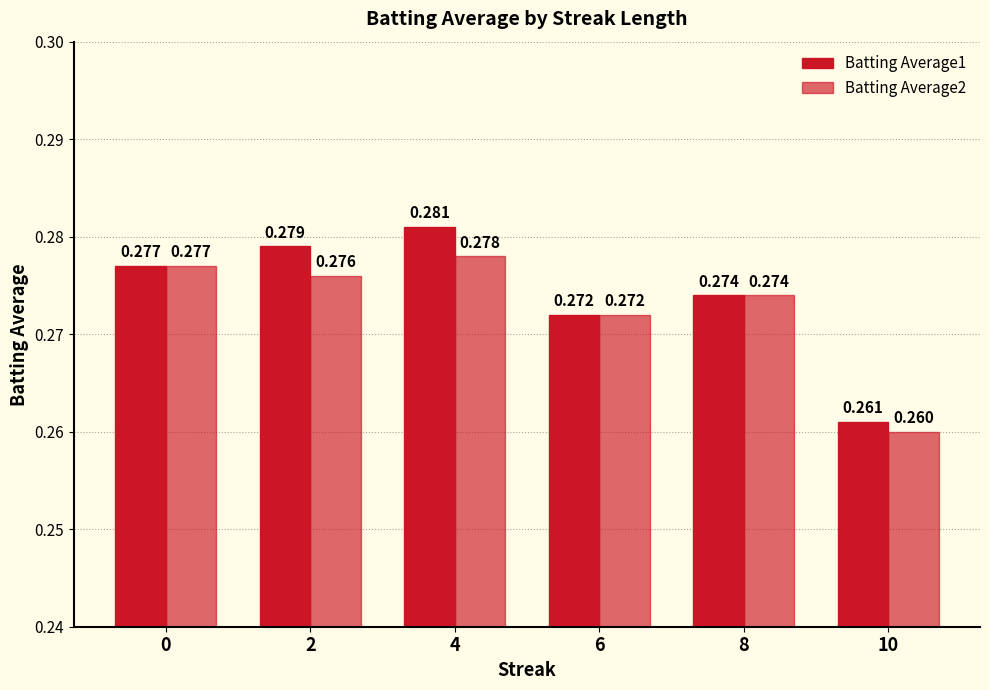

The value of Batting Average1 at 2 is 0.2. True or false?

False